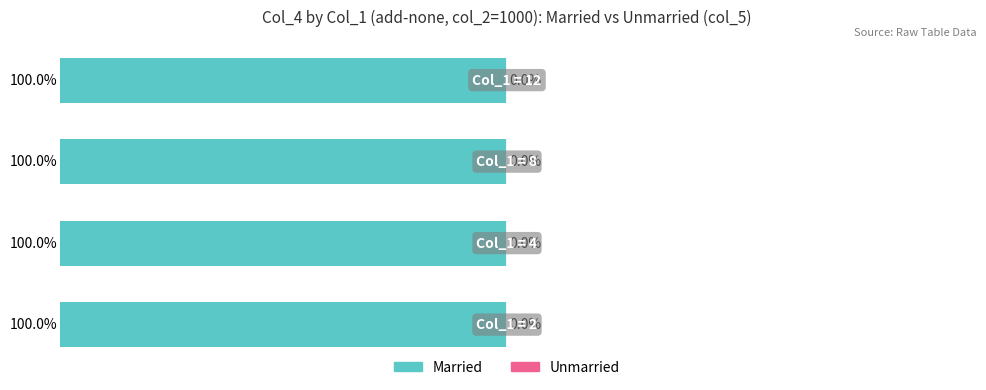

The Unmarried series shows 0.0 at 3. True or false?

False